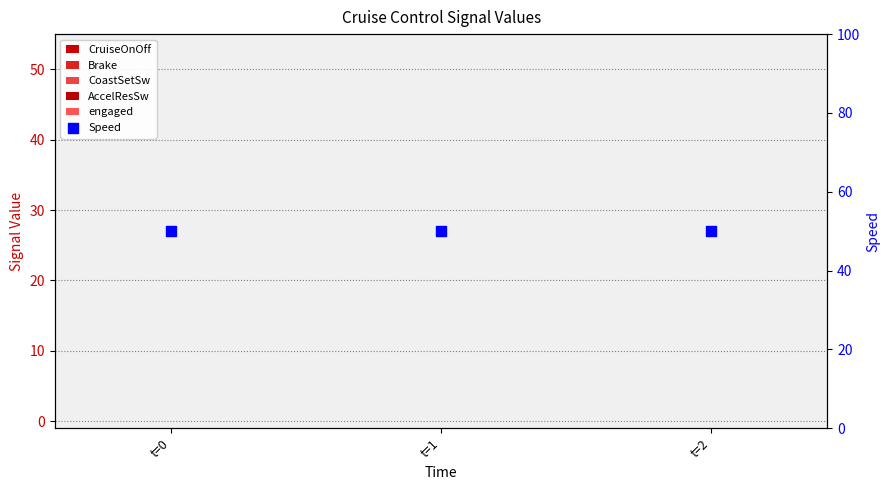

At how many categories does at least one series exceed 22?

3